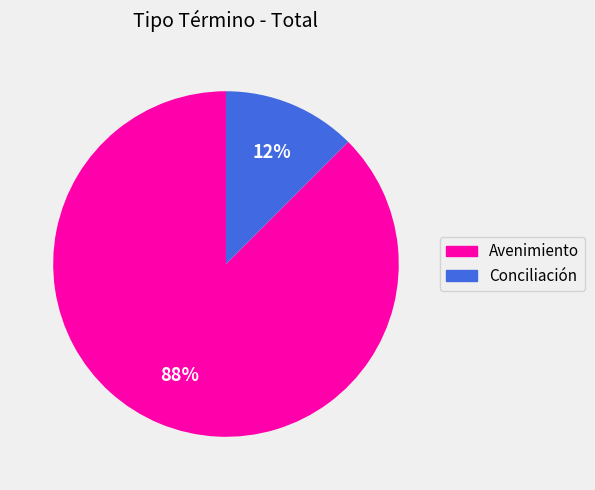

To the nearest percent, what is the average slice percentage?

50%